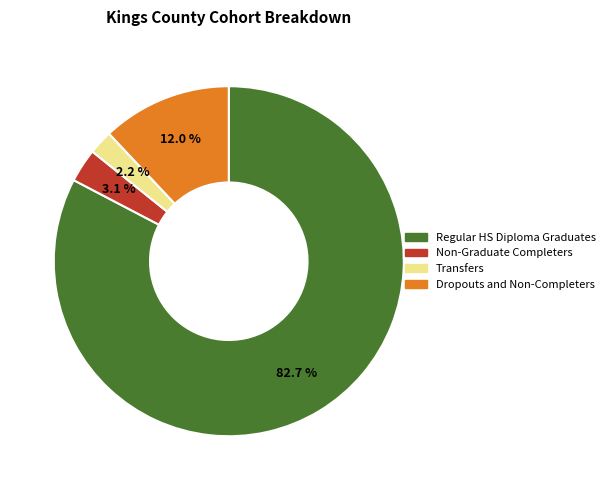

Between Dropouts and Non-Completers and Regular HS Diploma Graduates, which is larger?

Regular HS Diploma Graduates